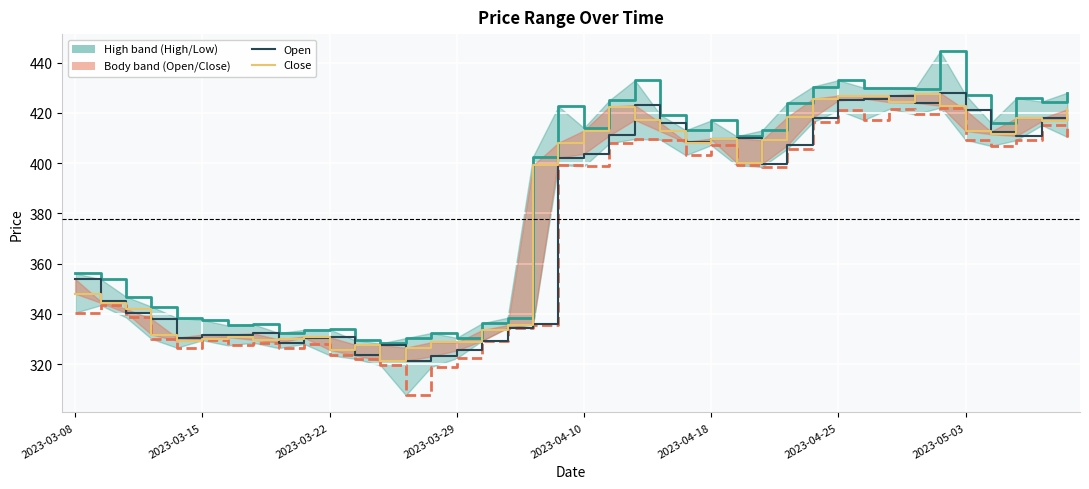

What is the total value across all series at 2023-05-03?

1670.2